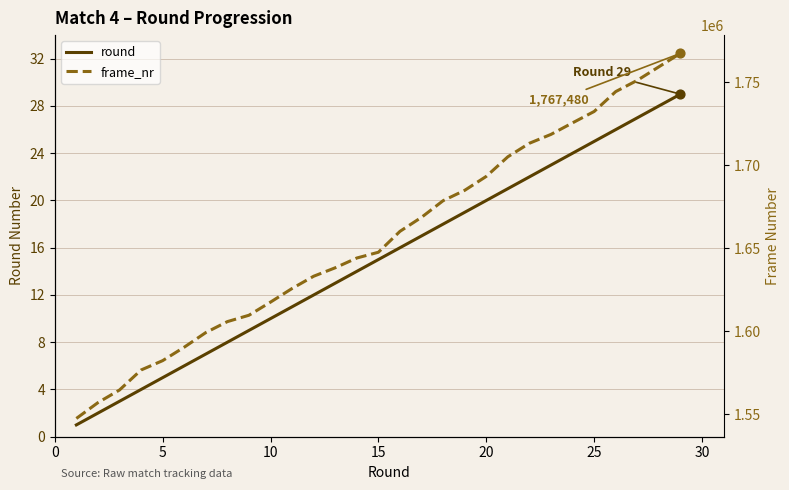

Which series reaches the minimum Y coordinate?

round